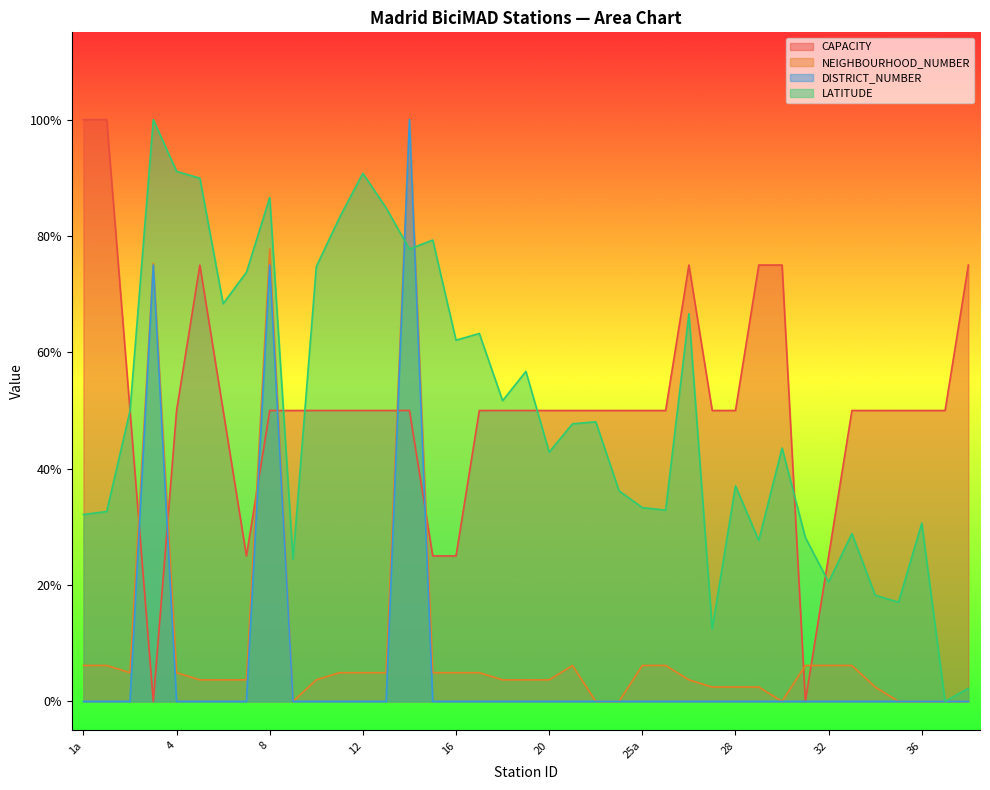

Which series has the largest total across all categories?

CAPACITY